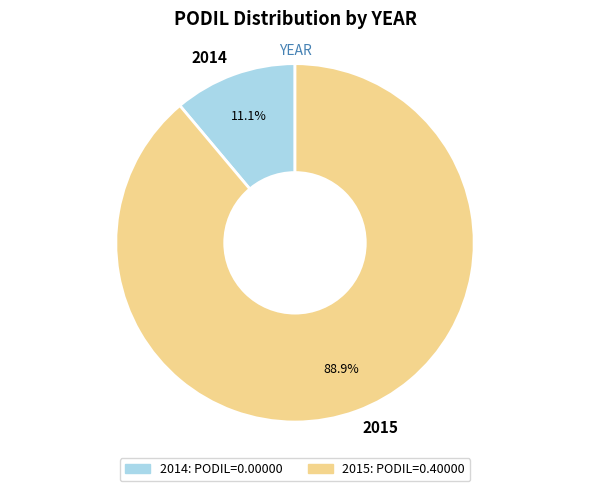

To the nearest percent, what is the difference between the largest and smallest slice percentages?

78%